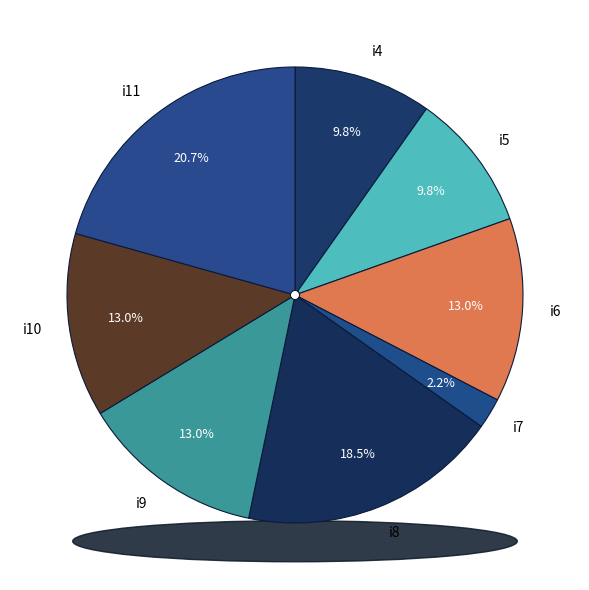

Is it true that i4 is 1% of the pie?

False